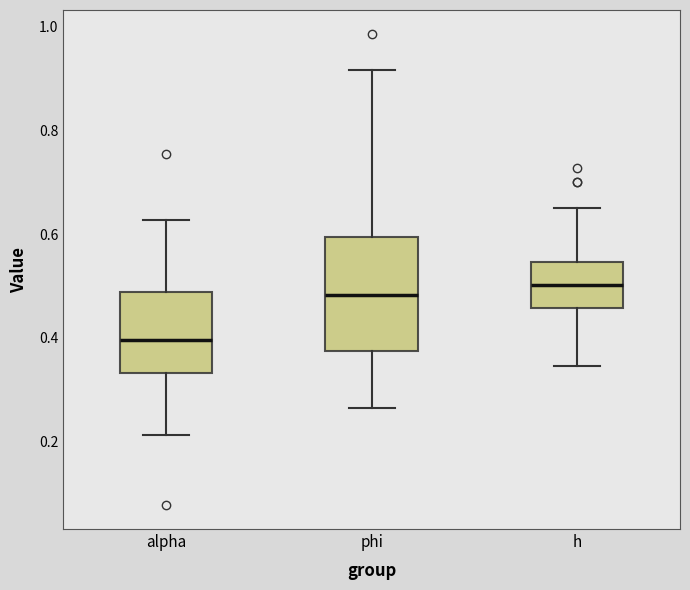

Which box is the tallest, from its lower edge to its upper edge?

phi